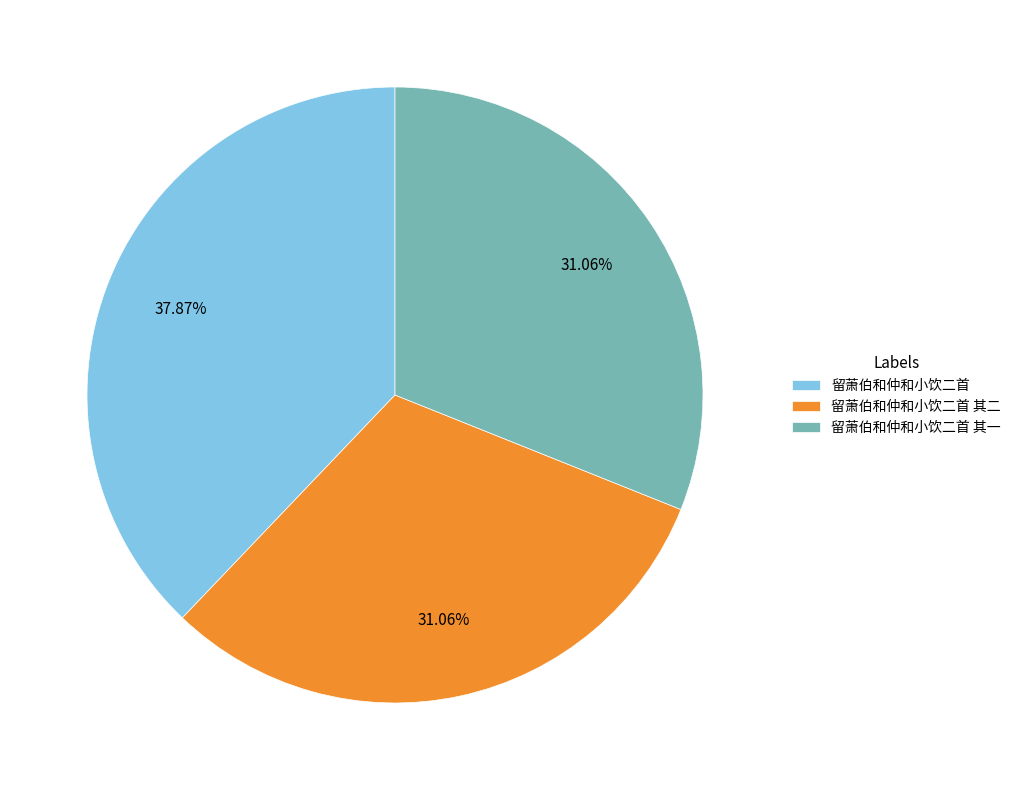

Which slice is the largest?

留萧伯和仲和小饮二首